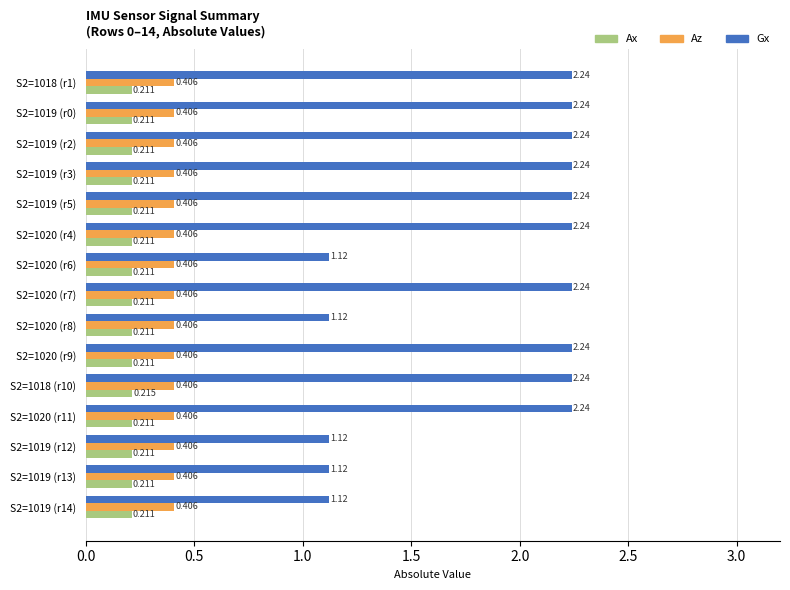

Which series changed the most between S2=1020 (r11) and S2=1019 (r14)?

Gx